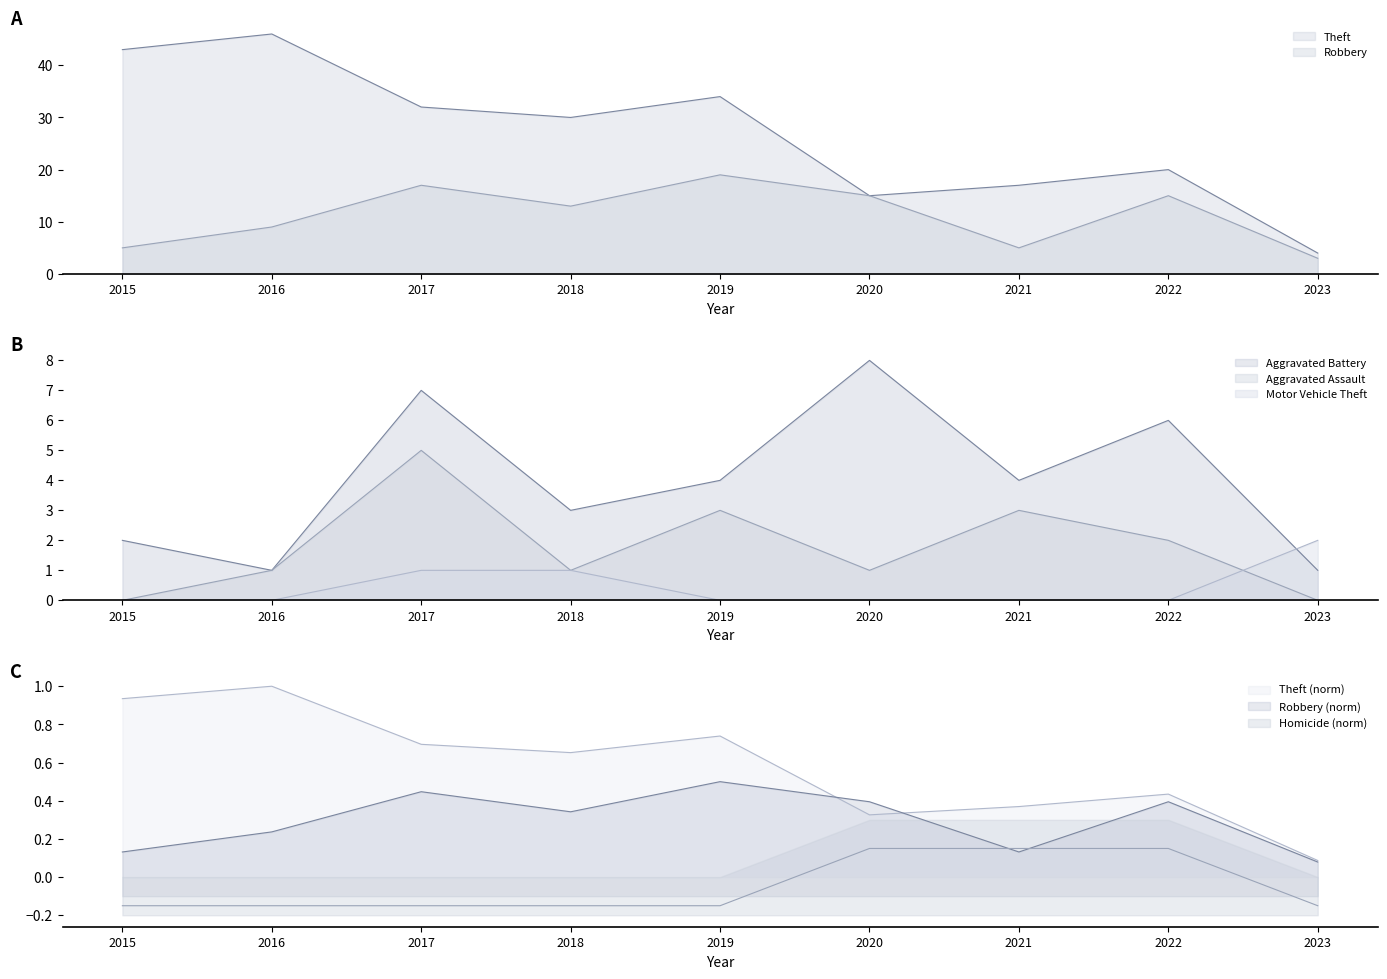

Which series changed the most between 2016 and 2019?

Theft